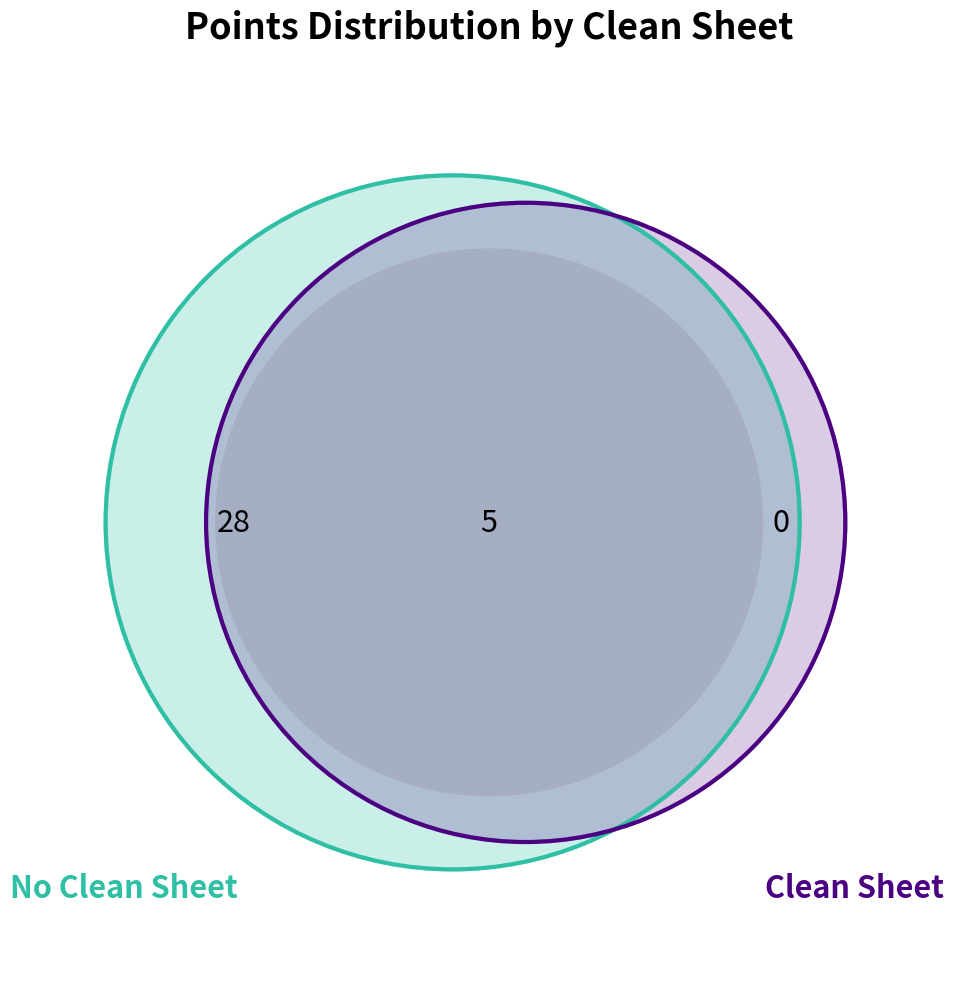

Does clean_sheets_0 represent more than half of the total?

Yes